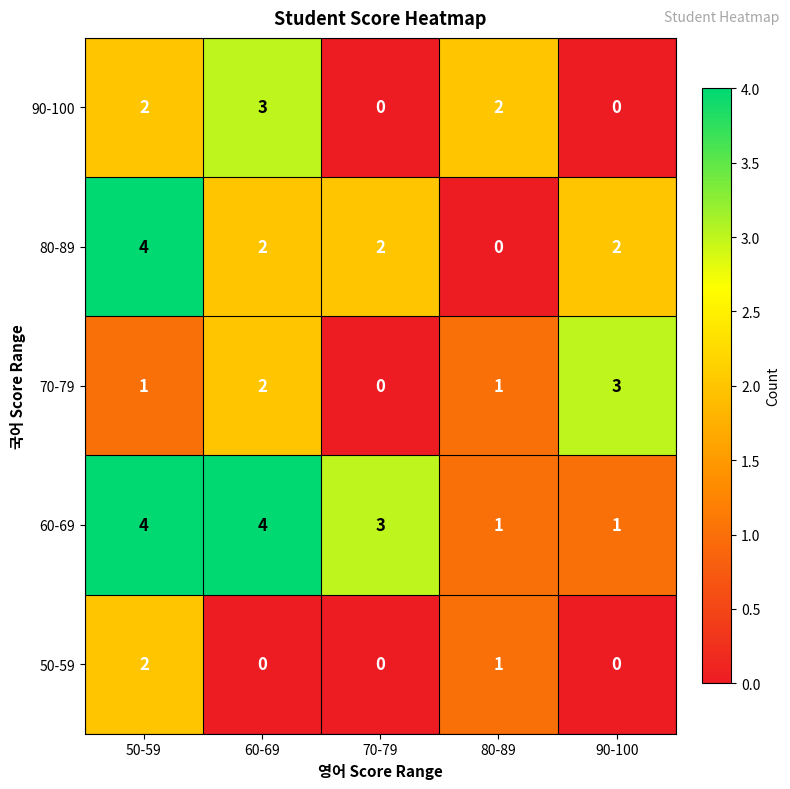

At which category is the sum across all series the highest?

50-59